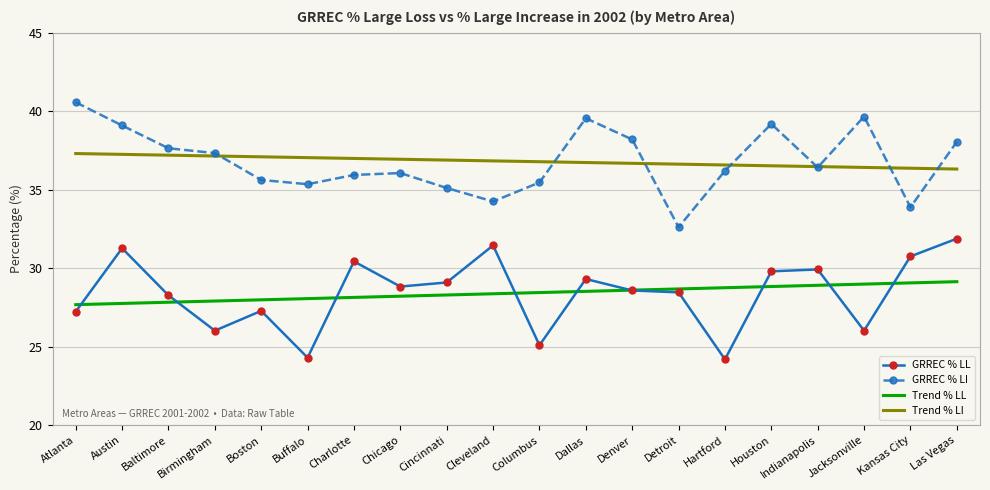

What position from the left is Kansas City?

19